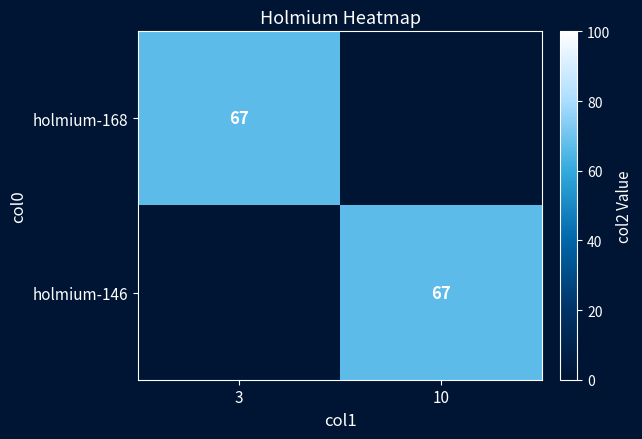

True or false: holmium-168 has a value of 67 at 3.

True